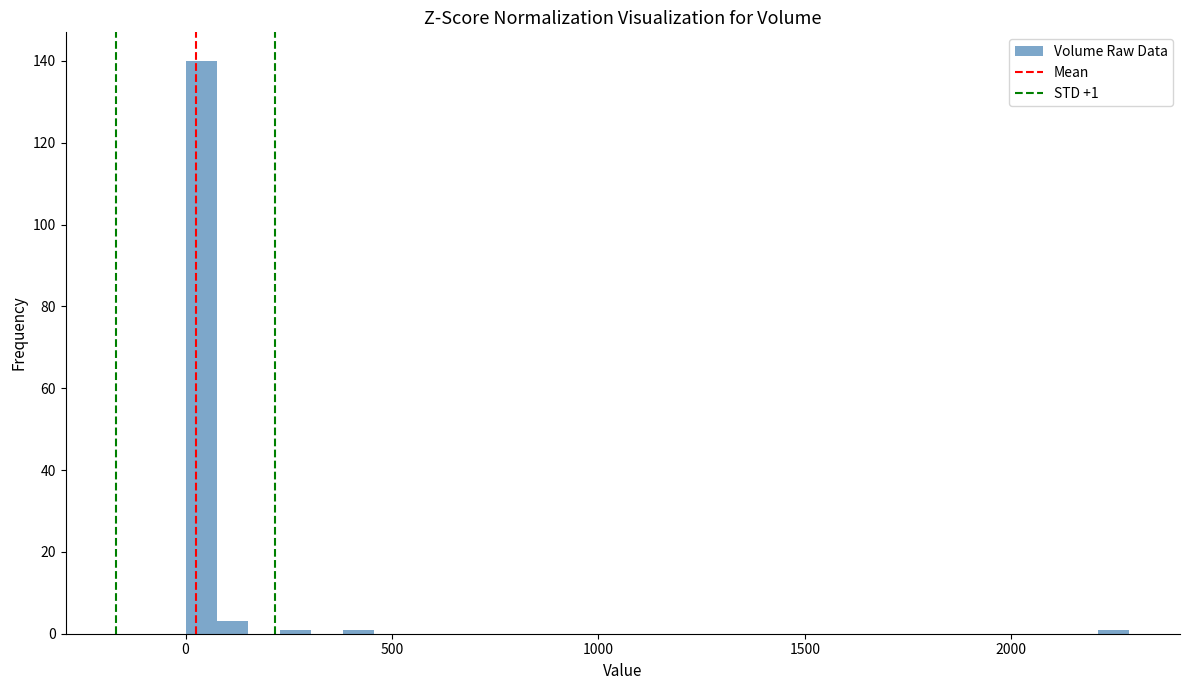

Read against the x-axis, roughly where is the centre of the tallest bar?

50